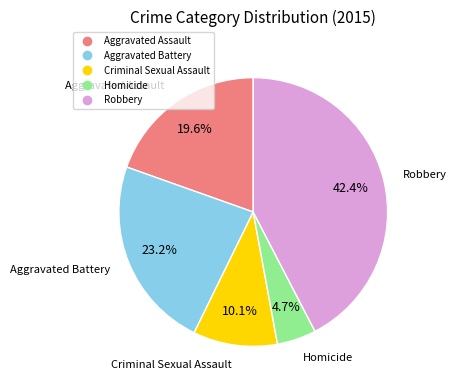

To the nearest percent, what is the difference between the largest and smallest slice percentages?

38%